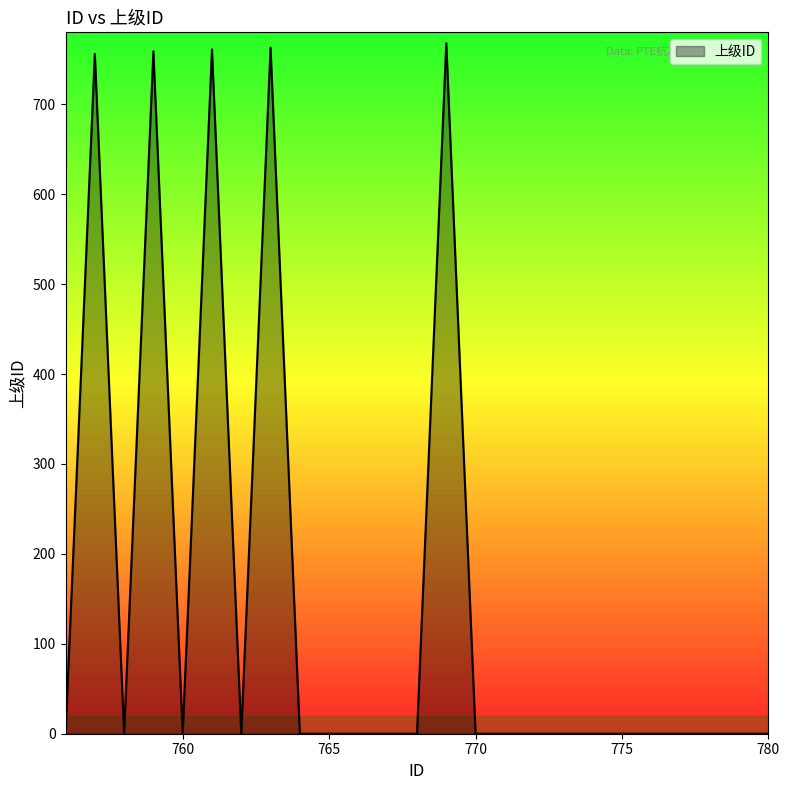

What is the difference between the maximum and minimum values?

768